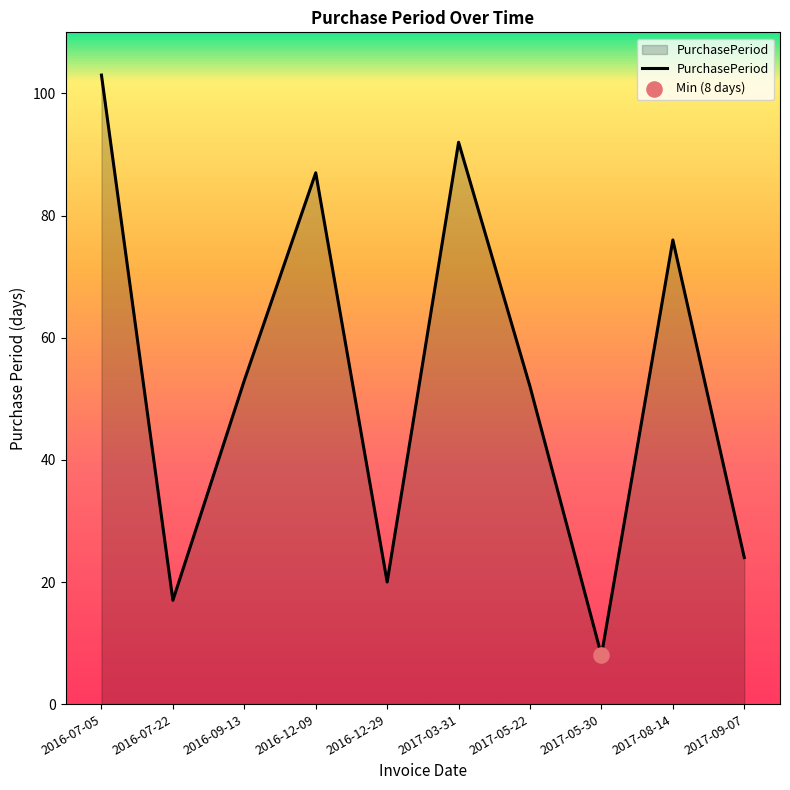

What is the change in value from 2016-07-22 to 2017-08-14?

+59